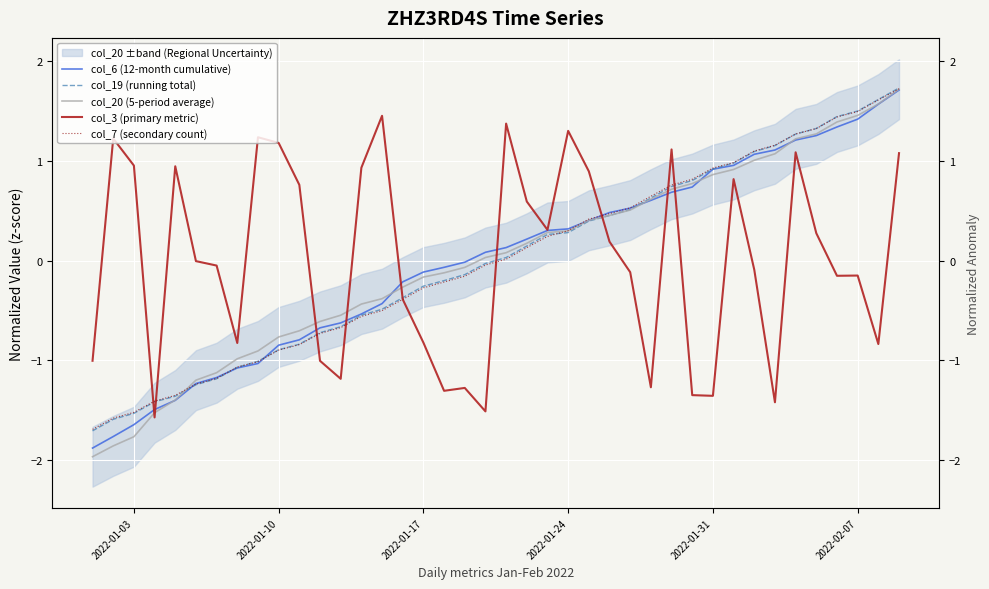

Which series has the largest total across all categories?

col_19 (running total)